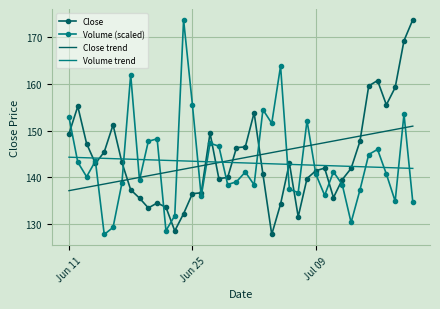

After their last crossing, which series has the higher values: Close trend or Volume (scaled)?

Close trend